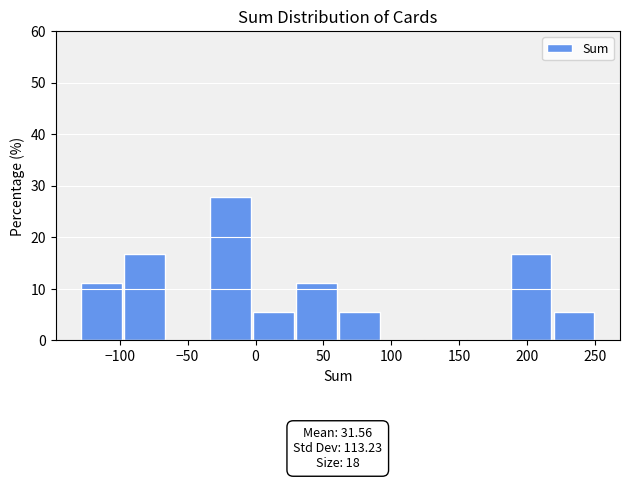

Which range on the x-axis has the tallest bar?

-35 to -5